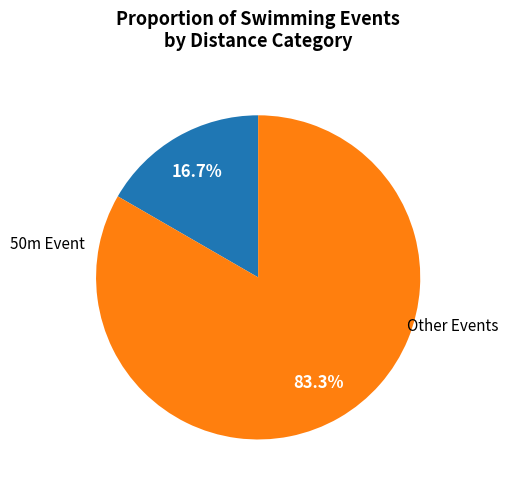

Does any single category account for the majority?

Yes